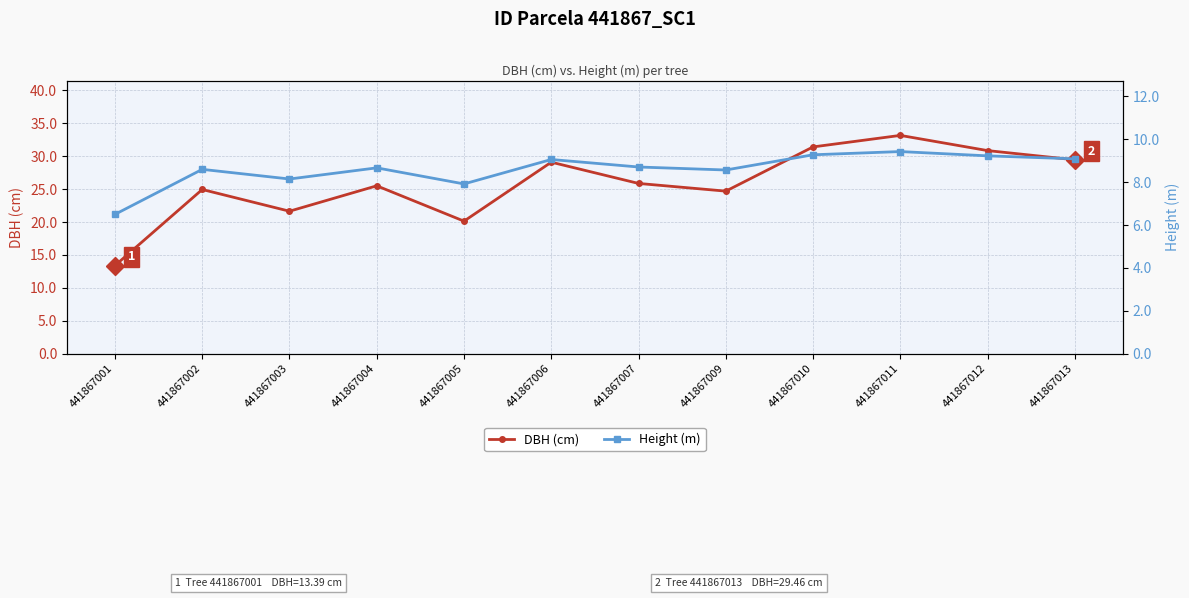

How many data points in DBH (cm) are less than 25?

5